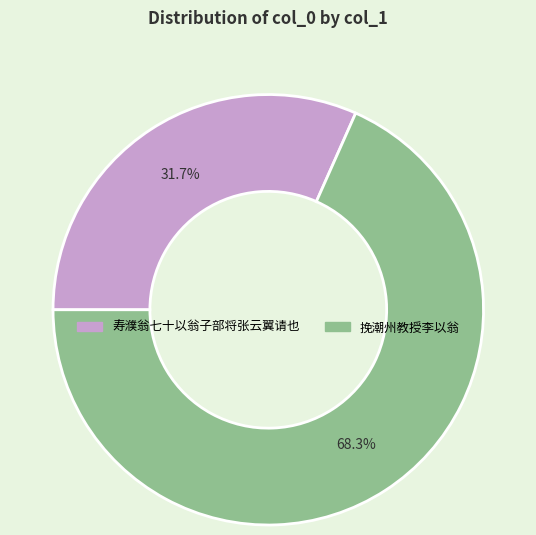

To the nearest percent, what is the average slice percentage?

50%